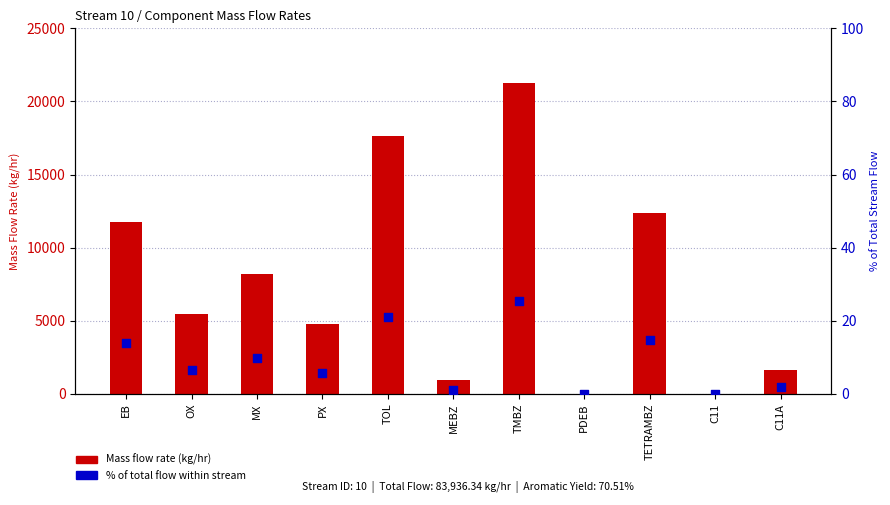

At how many categories does at least one series exceed 18171?

1